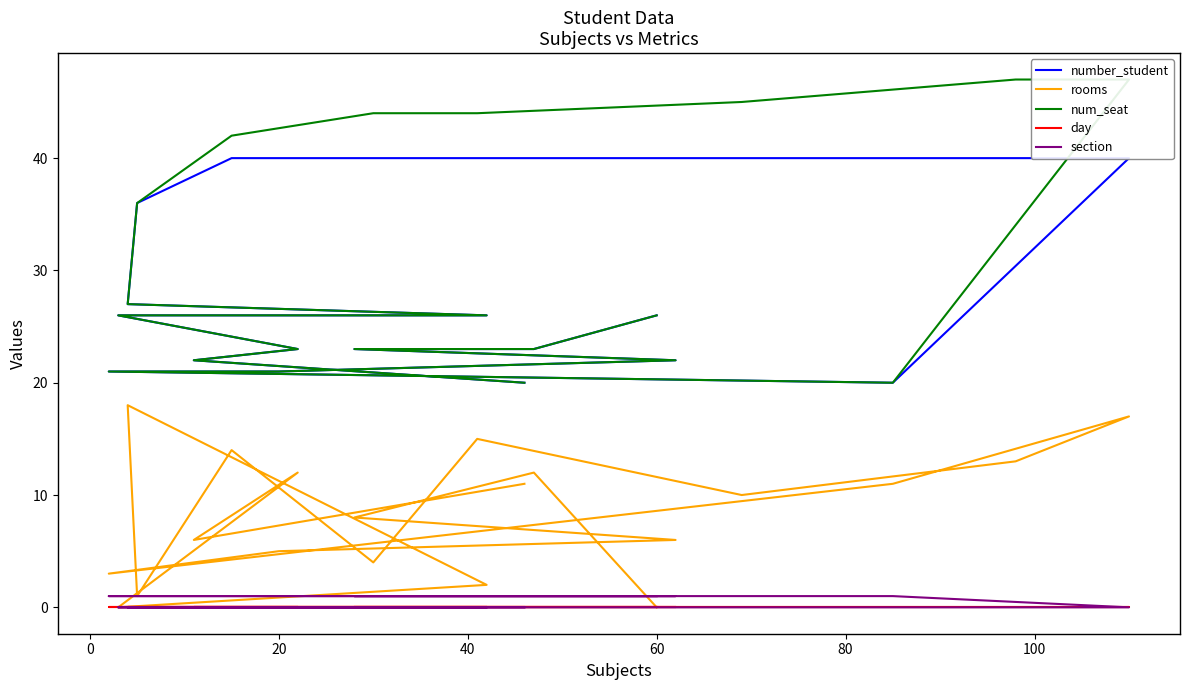

What is the difference between the second highest and second lowest values in the number_student series?

20